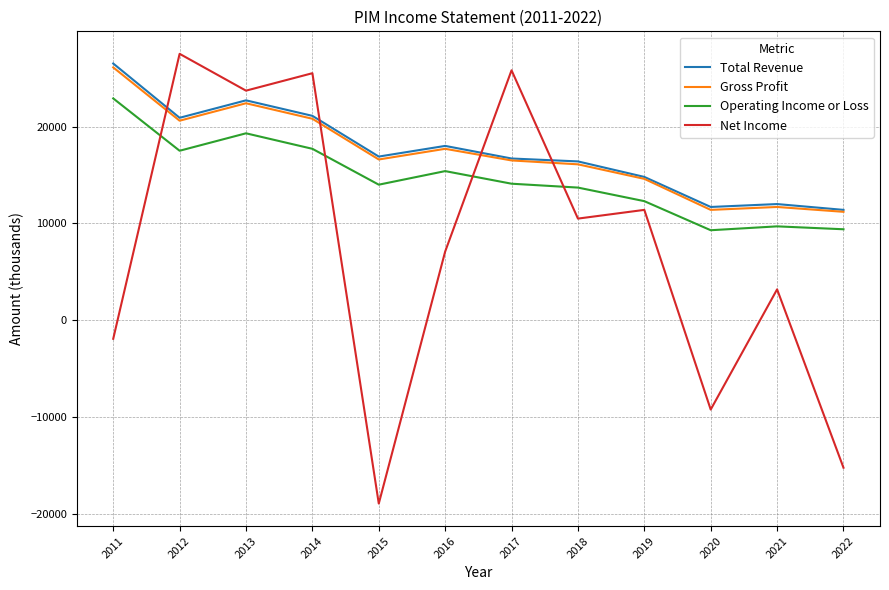

What value does the Operating Income or Loss series have at 2016?

15400